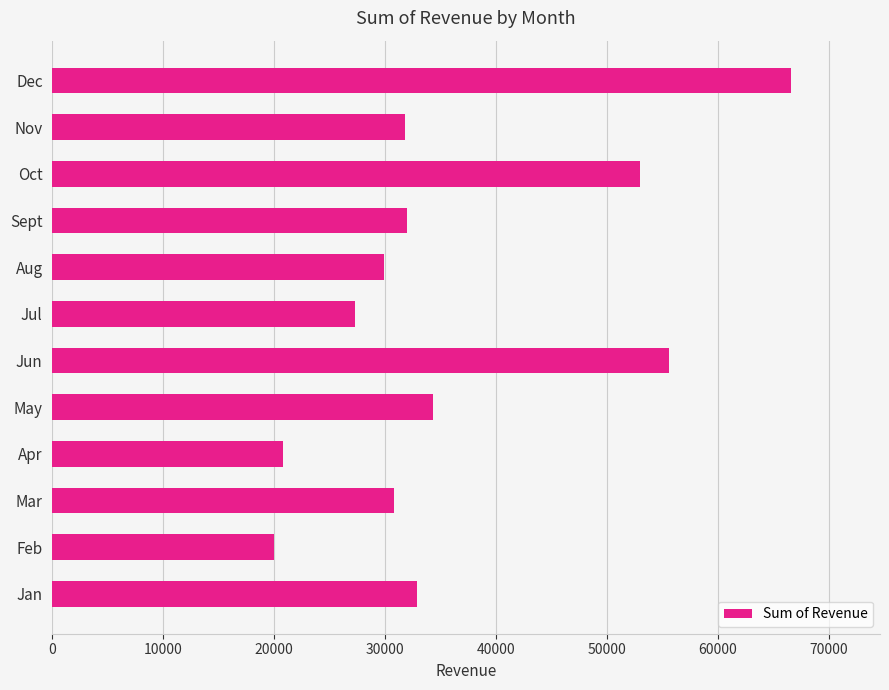

The chart shows a value of 55601.6 at Jun. True or false?

True